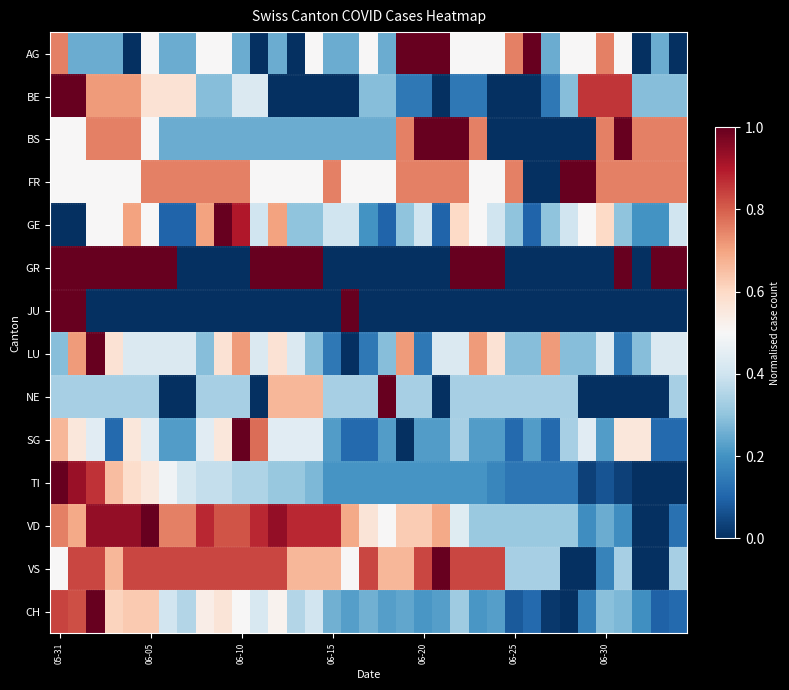

How many distinct data groups are displayed?

14